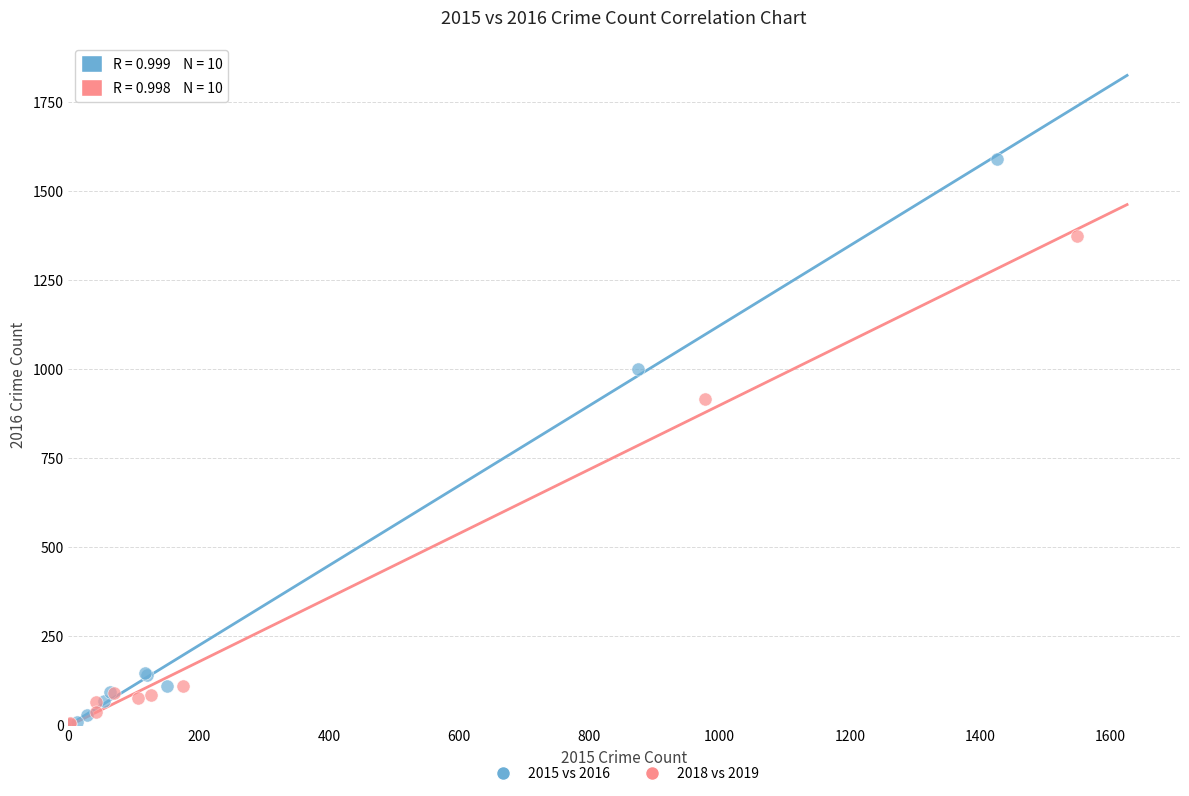

Which series has the widest spread of Y values?

2015 vs 2016